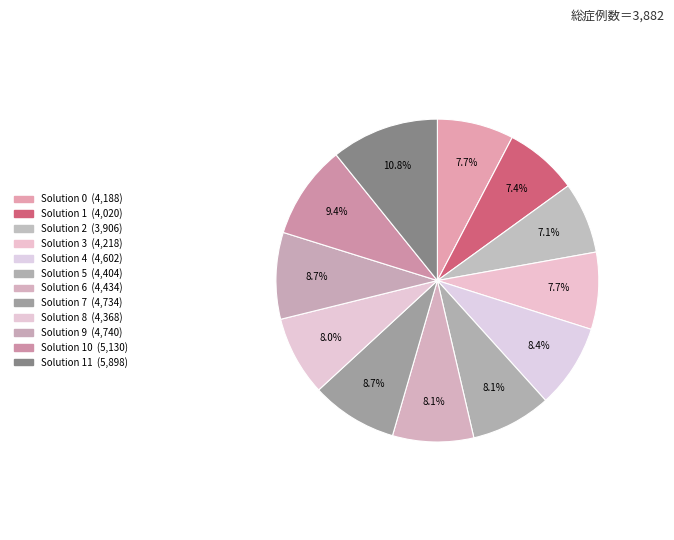

Count the number of slices in the pie.

12